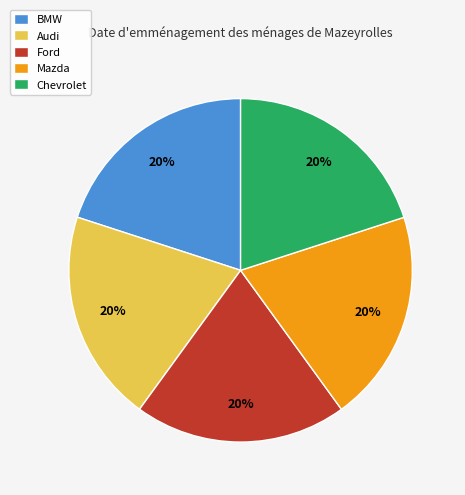

How many slices are in this pie chart?

5